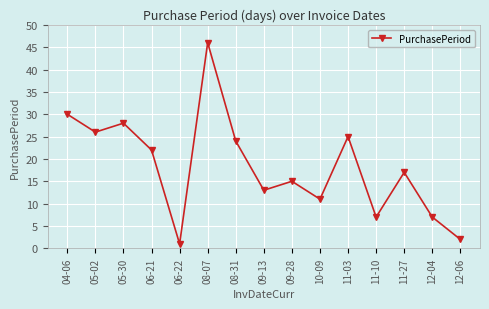

Does the chart display data point markers on the line(s)?

Yes